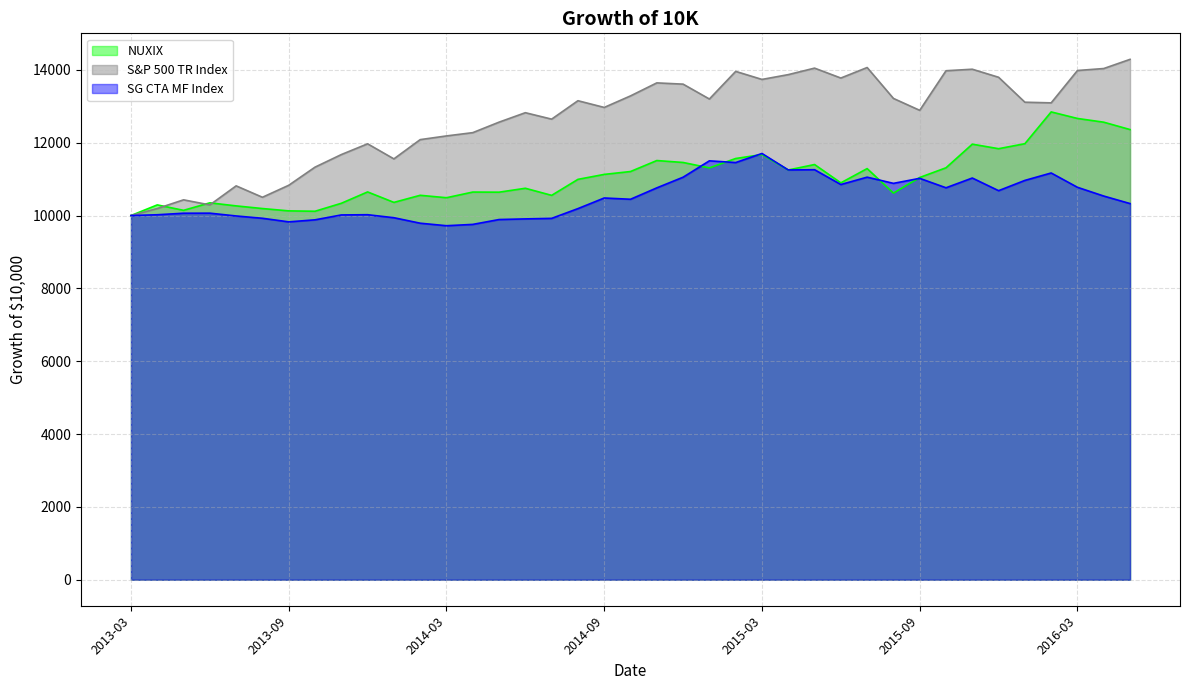

Which category has the lowest value in the NUXIX series?

2013-03